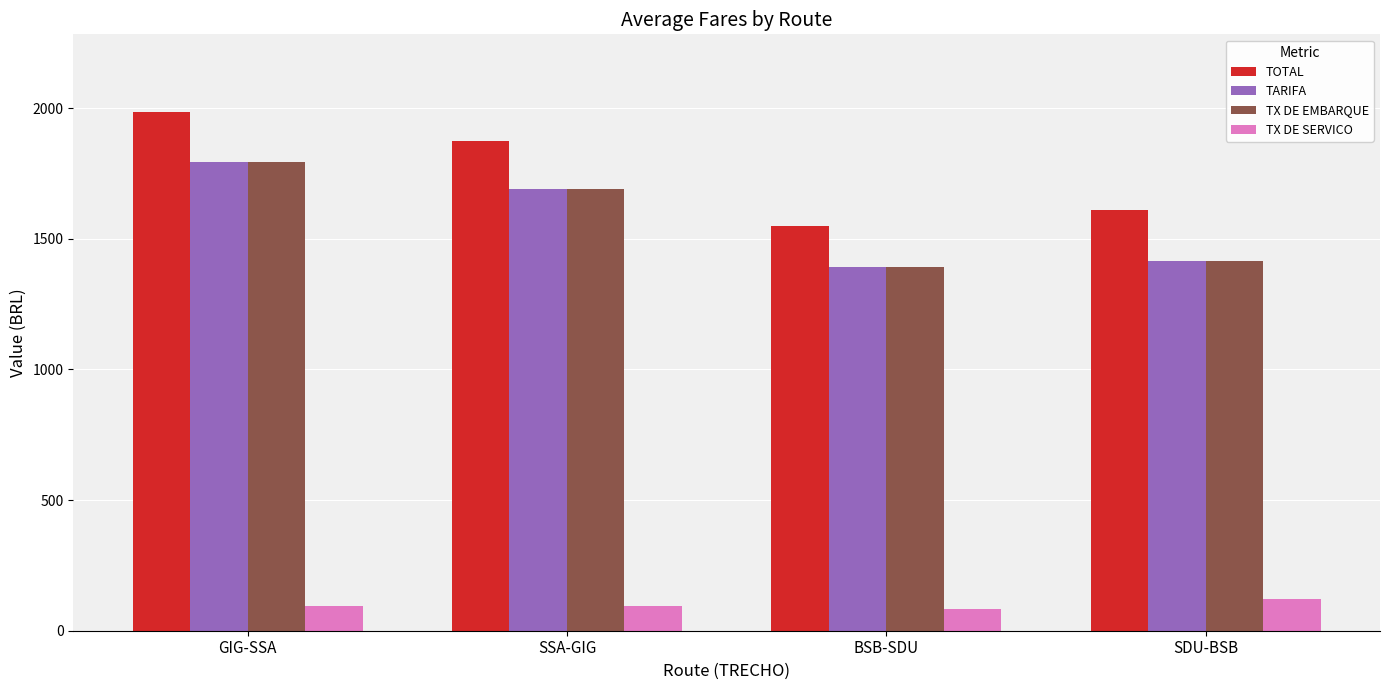

How many groups of bars are there?

4